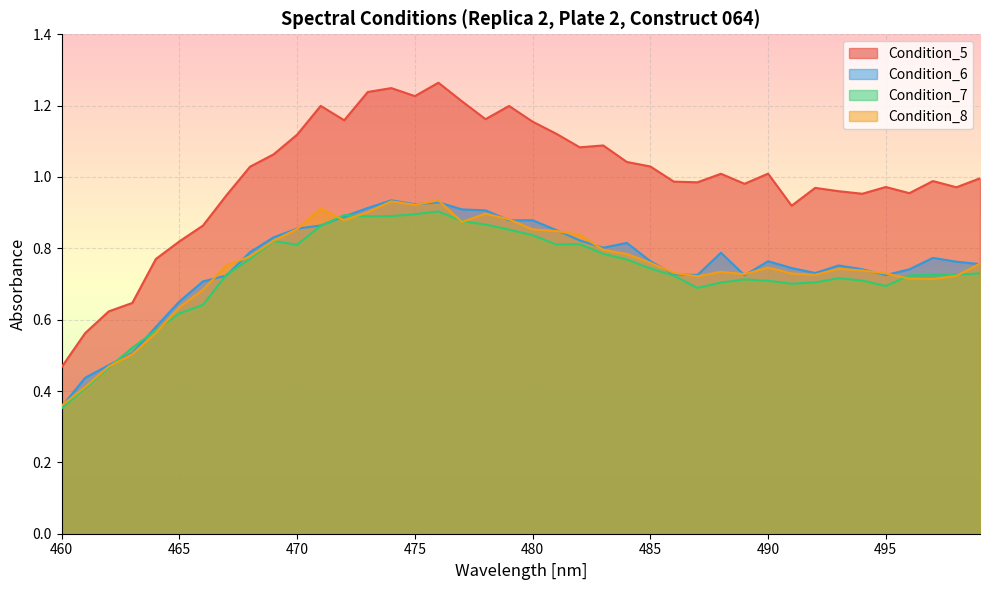

True or false: Condition_7 and Condition_5 cross at least once.

False